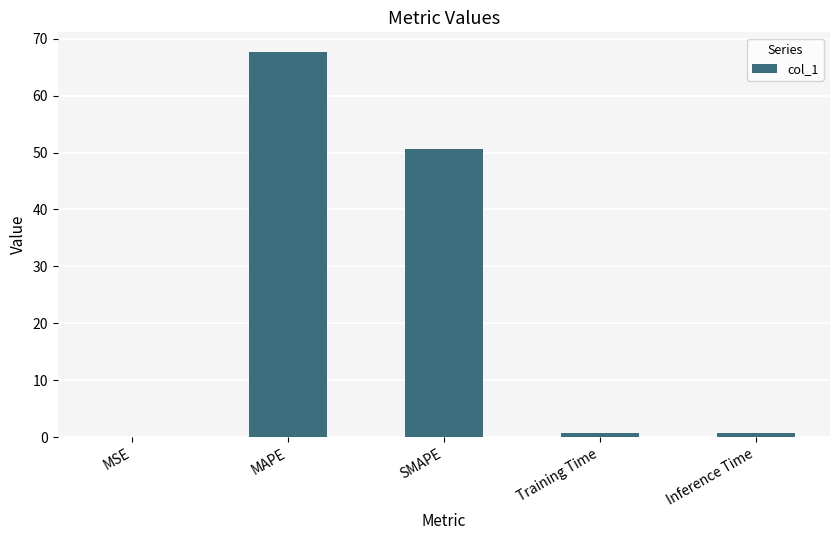

True or false: the data shows 15.8 at MAPE.

False